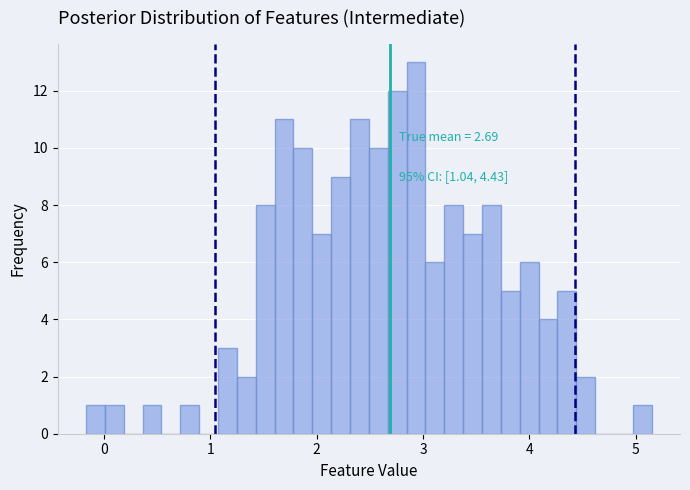

Around what value on the x-axis is the tallest bar? Give the approximate position of its centre, as read against the axis.

2.9